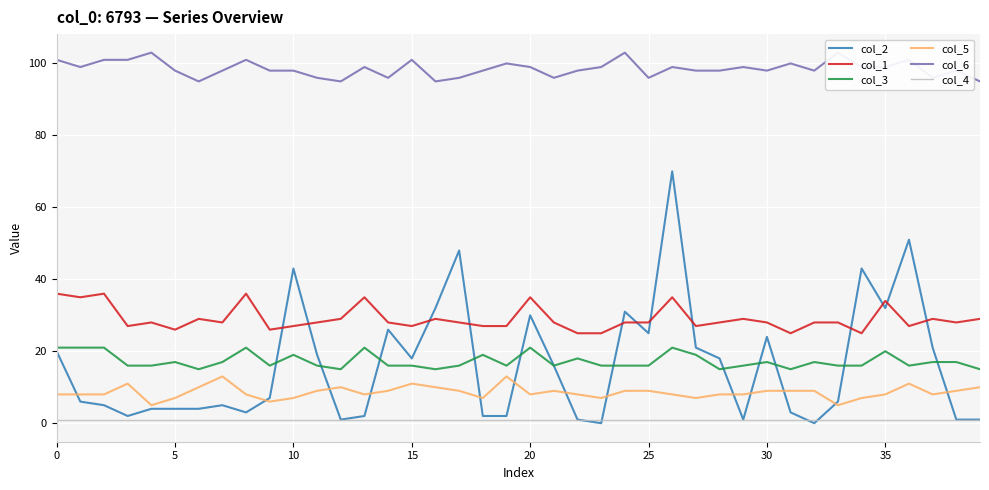

Is it true that col_2 equals 31 at 15?

False